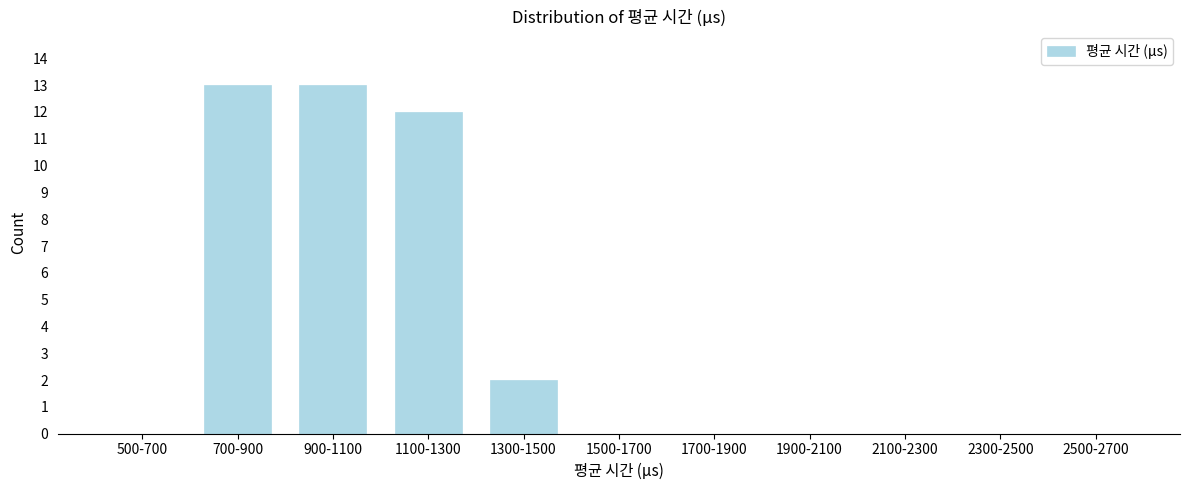

Reading left to right, what are all the values shown in this chart?

500-700=0	700-900=13	900-1100=13	1100-1300=12	1300-1500=2	1500-1700=0	1700-1900=0	1900-2100=0	2100-2300=0	2300-2500=0	2500-2700=0